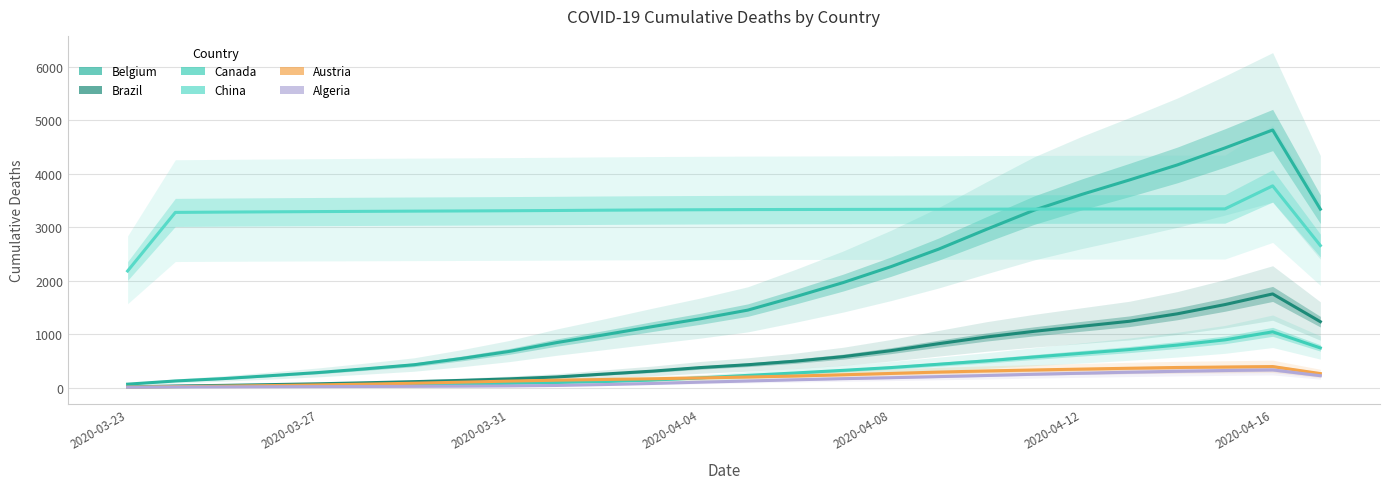

What is the total value across all series at 11?

5185.0